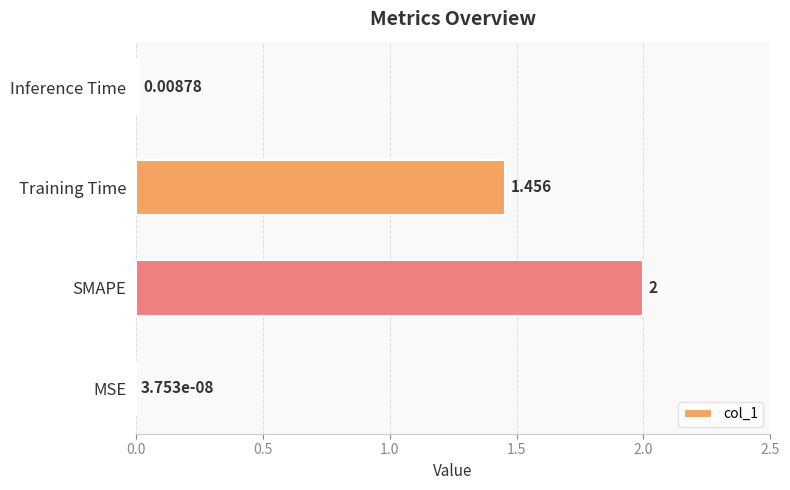

Are the bars horizontal?

Yes